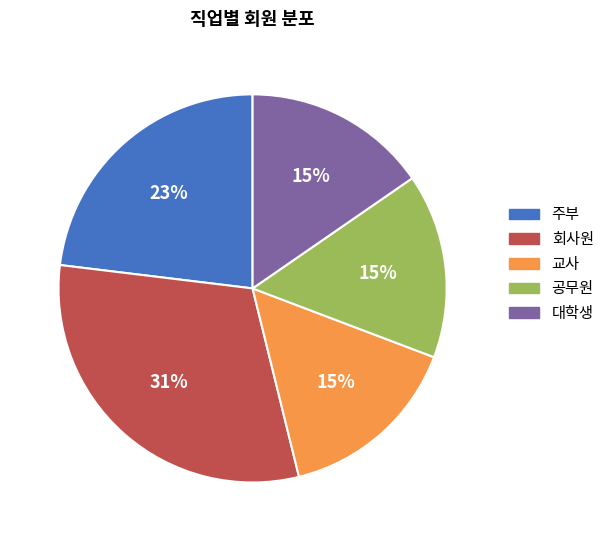

To the nearest percent, what is the combined percentage of 대학생 and 주부?

38%